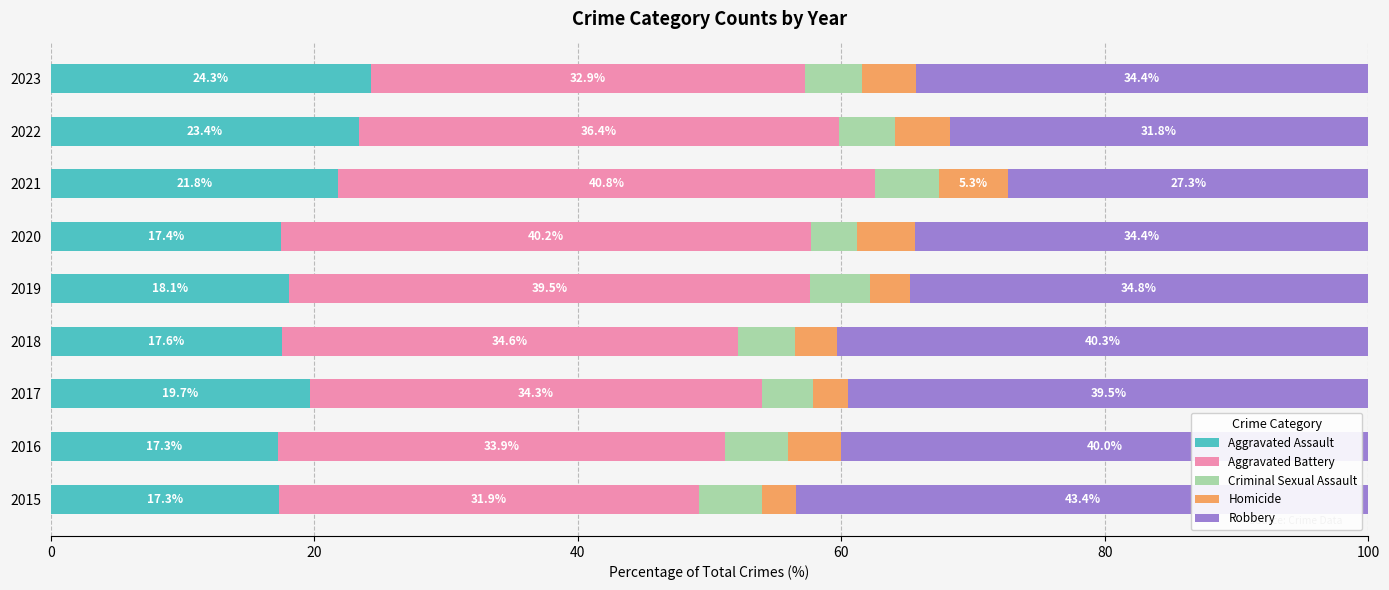

Which category has the lowest value in the Aggravated Assault series?

2016